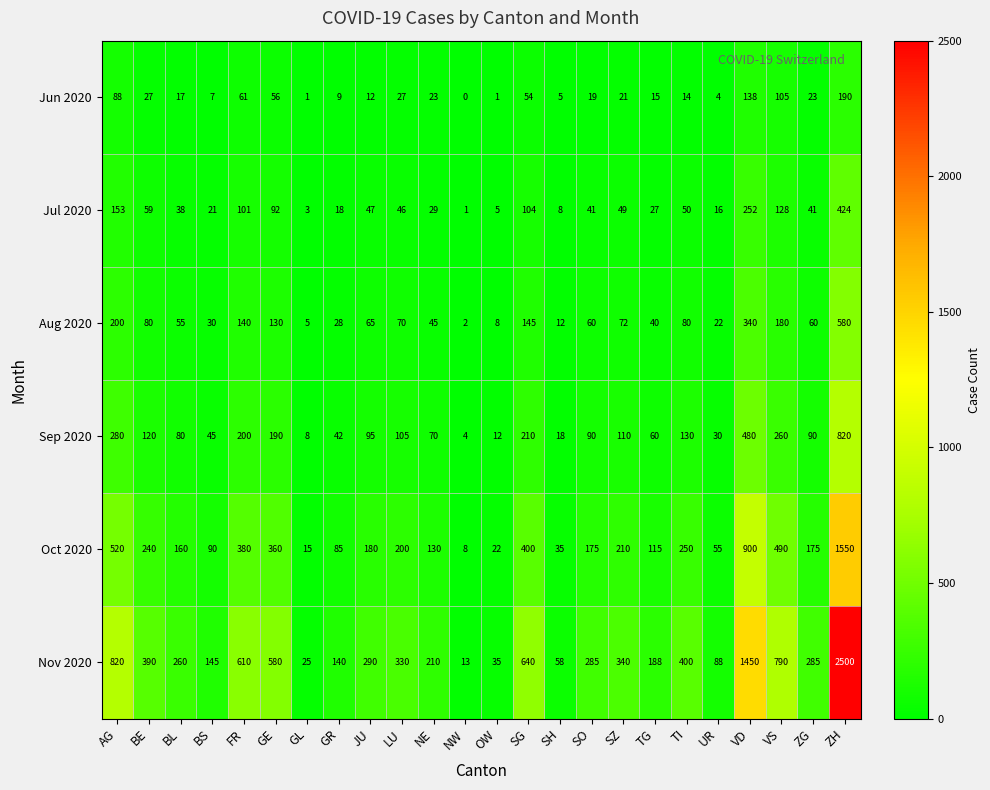

What is the spread (max minus min) of values at SO?

266